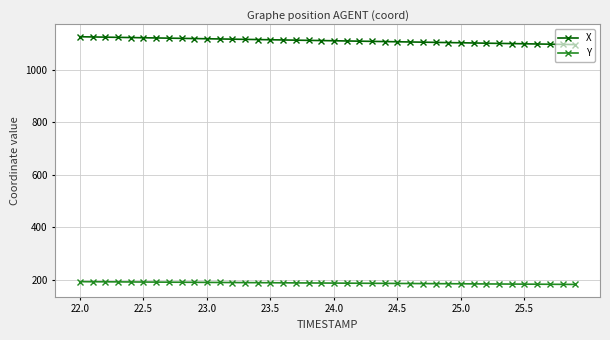

Rank the series by their maximum value, from lowest to highest.

Y, X